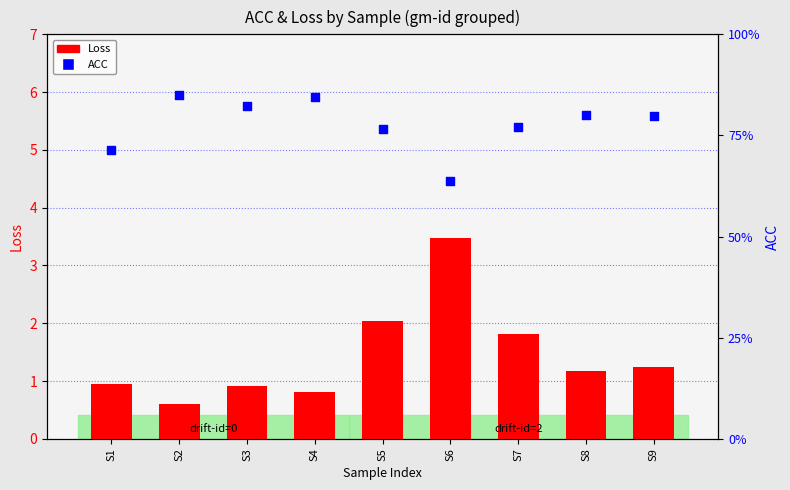

Which series reaches the minimum Y coordinate?

Loss